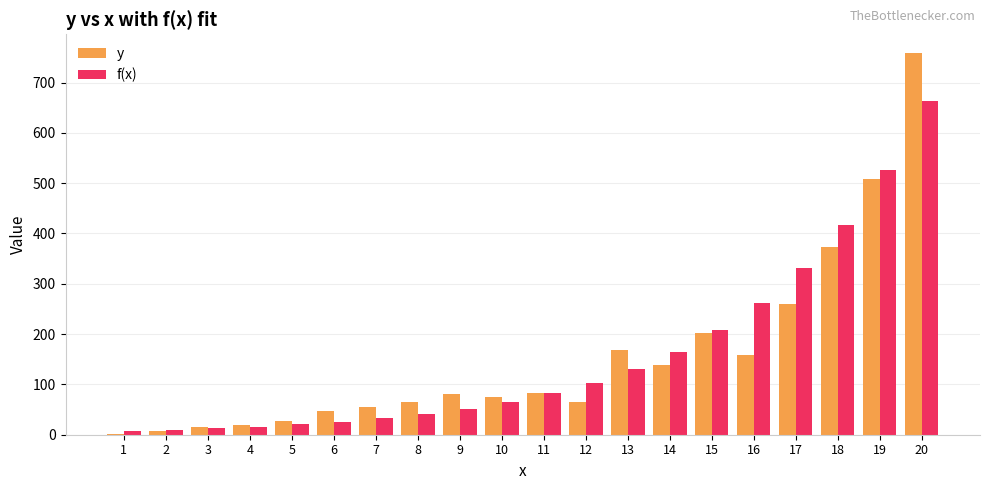

Which category has the highest value across all series?

20